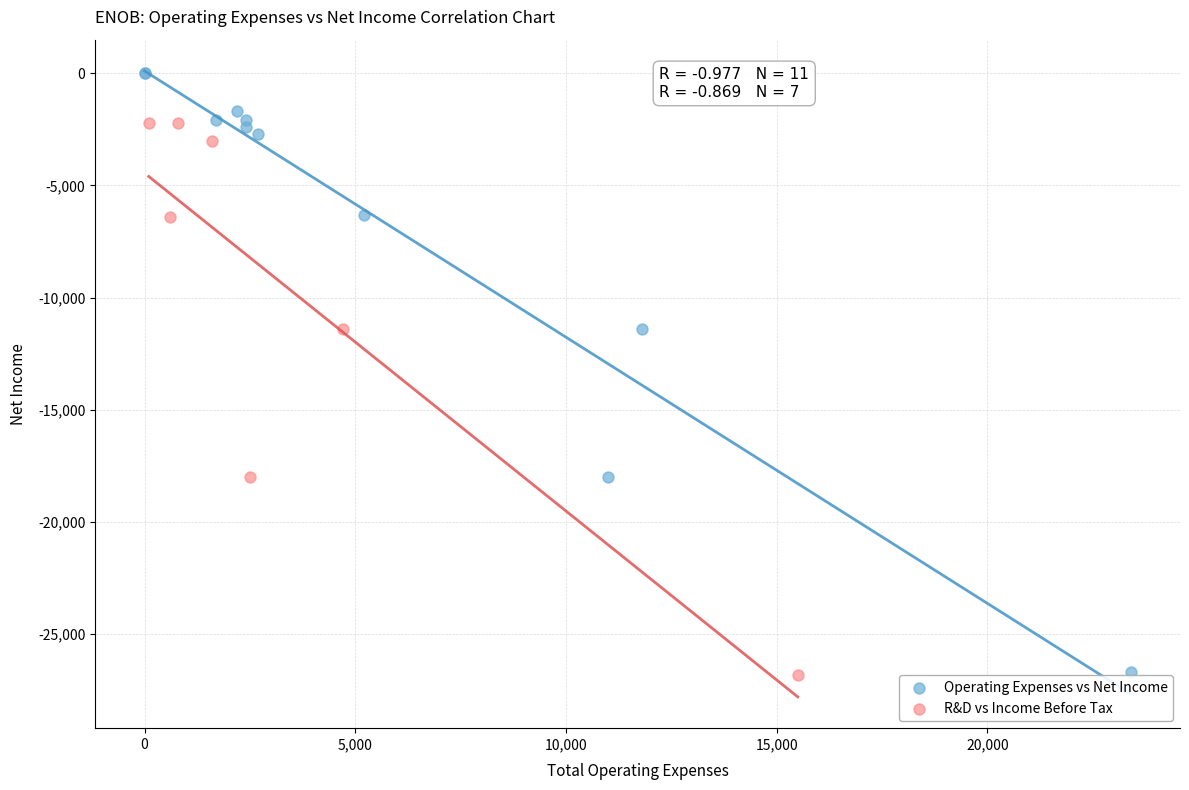

Which series has the widest spread of Y values?

Operating Expenses vs Net Income